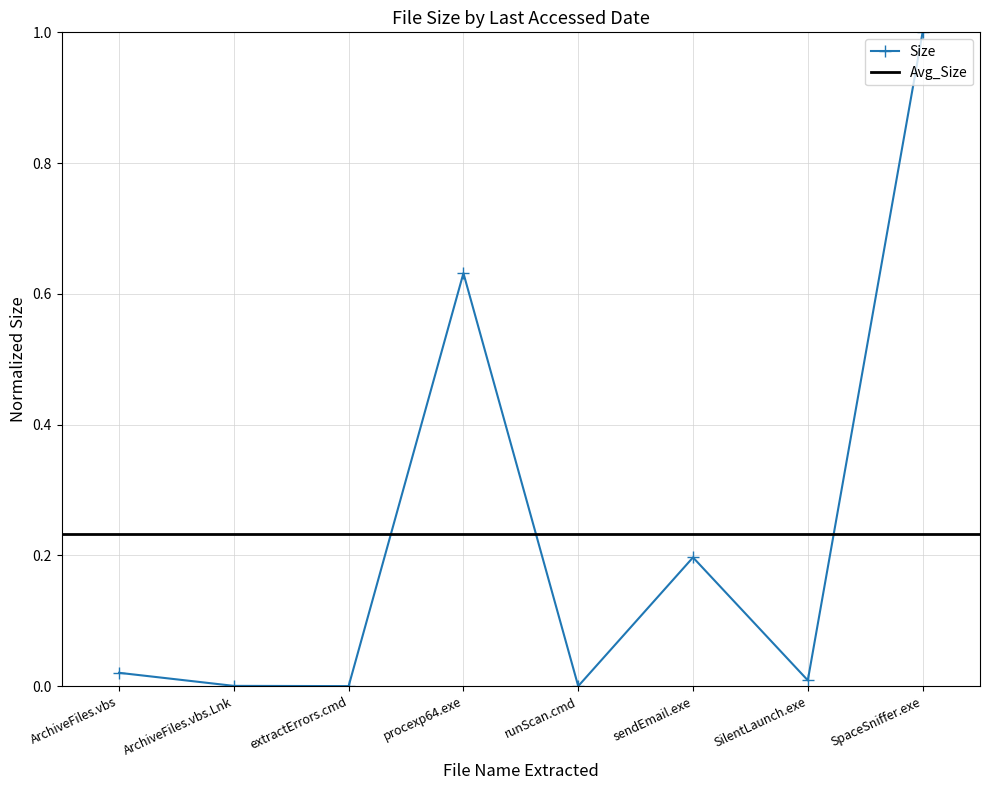

At which category does the chart reach its peak across all series?

SpaceSniffer.exe